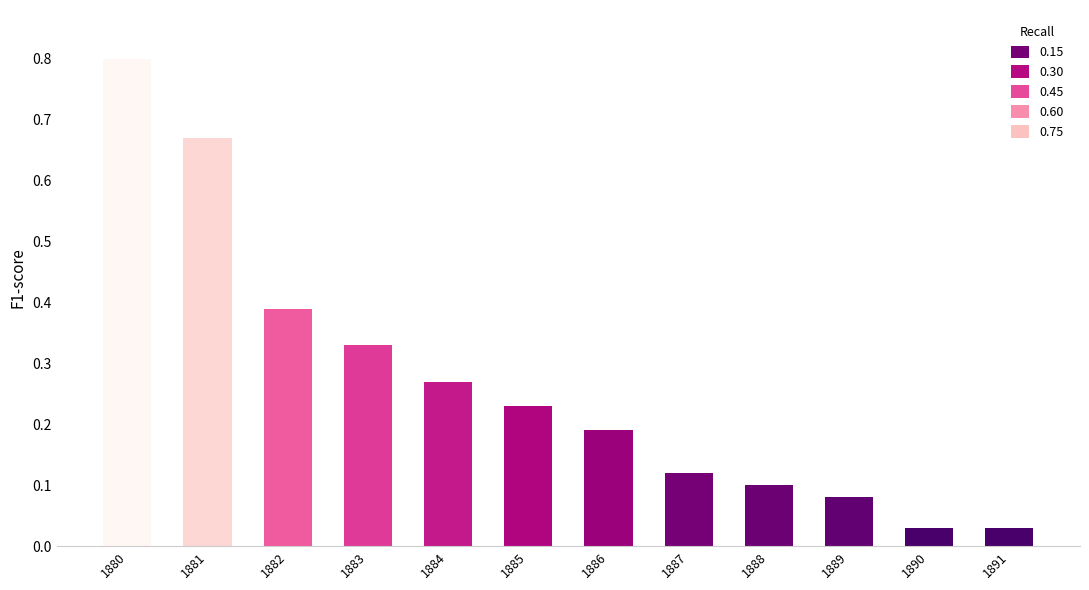

Between 1880 and 1881, which is larger?

1880